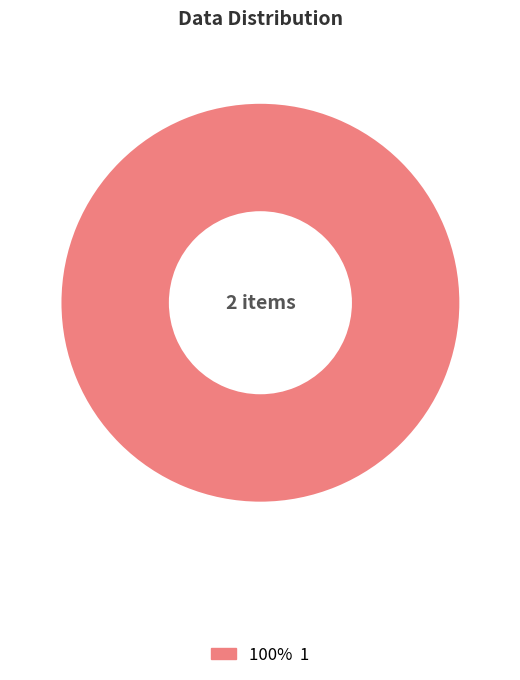

Is there a majority slice in this chart?

Yes